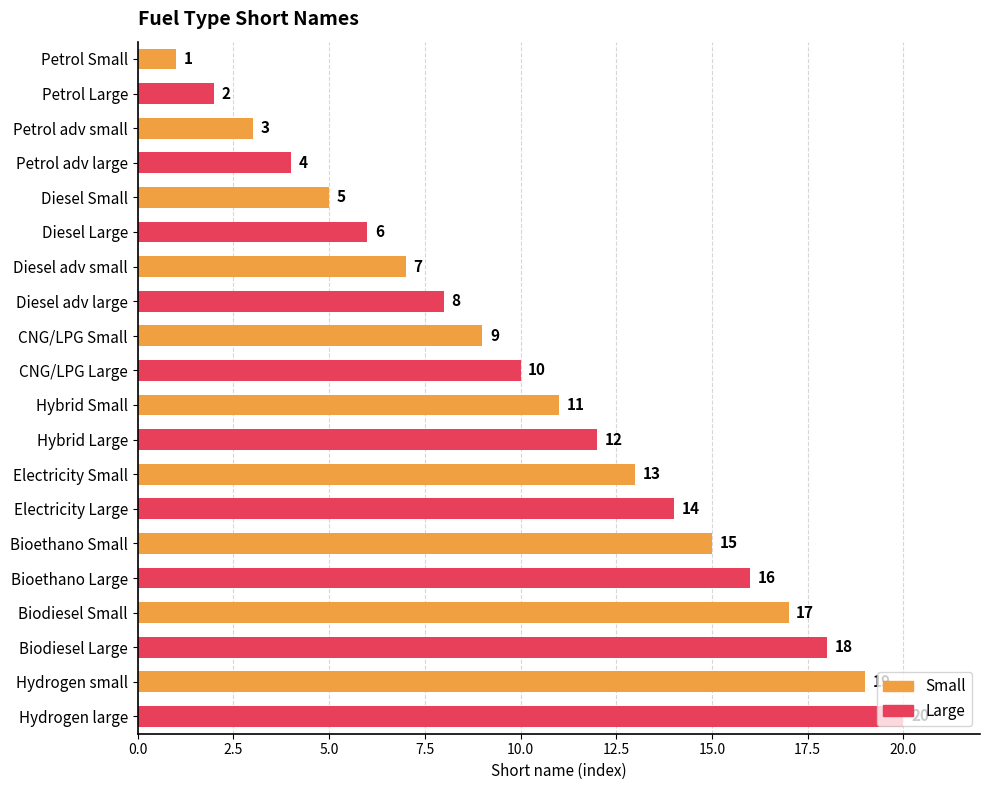

What is the label of the 10th bar from the top?

CNG/LPG Large